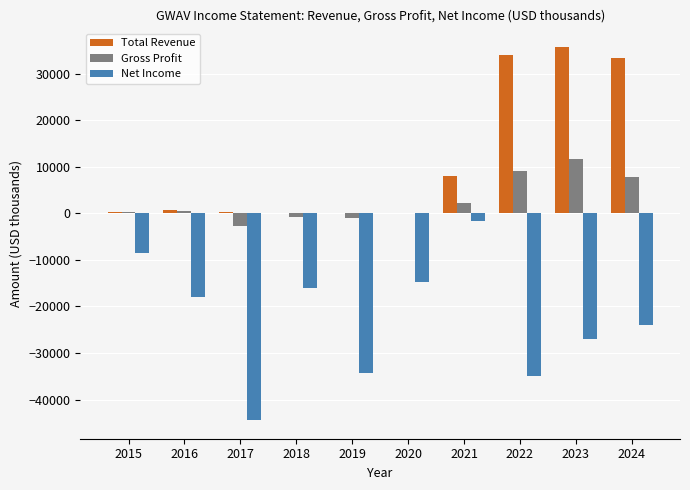

Which series changed the most between 2019 and 2022?

Total Revenue